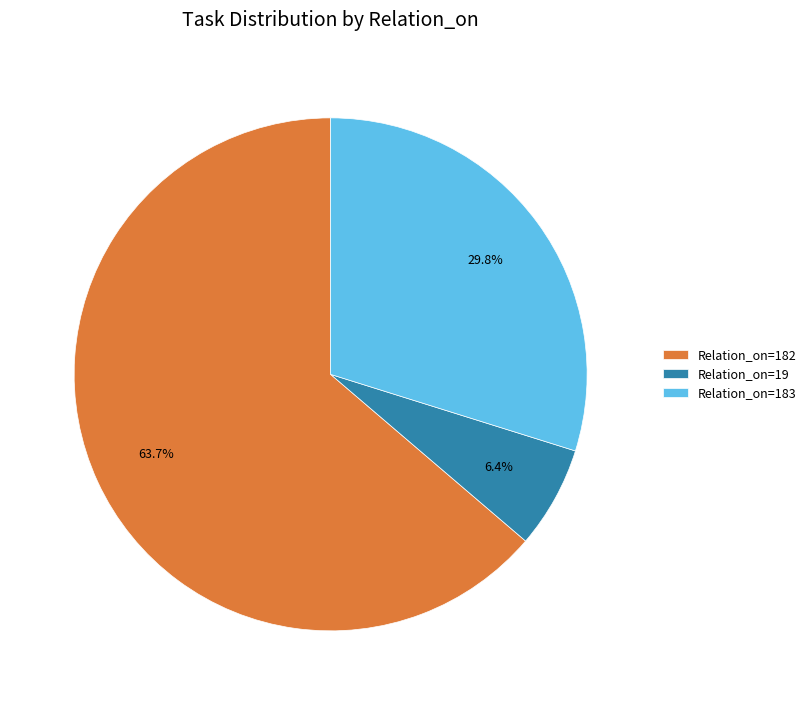

Which category has the smallest portion of the pie?

Relation_on=19